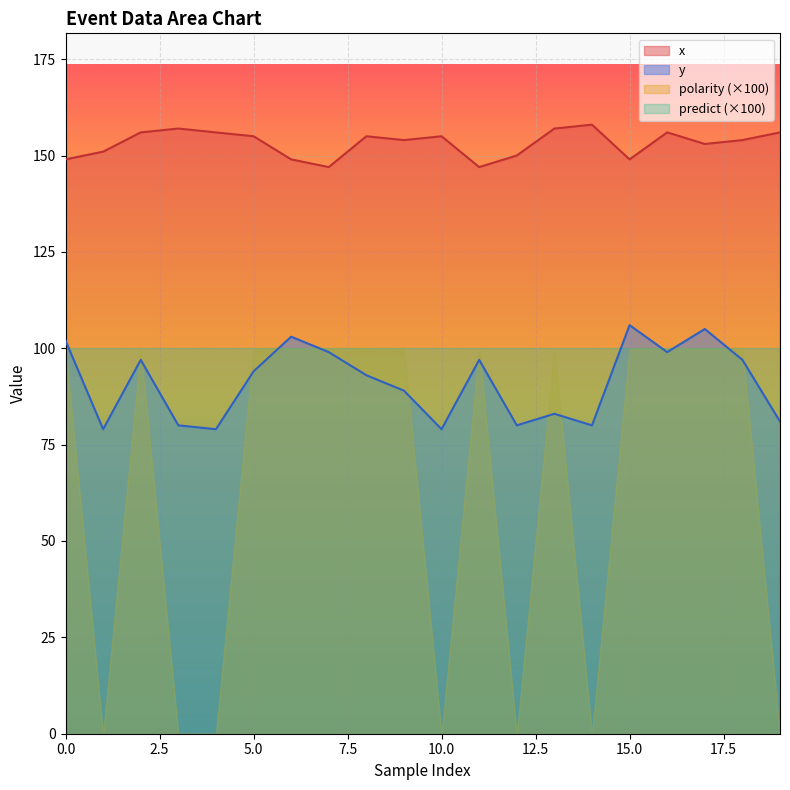

The value of x at 10.0 is 55. True or false?

False